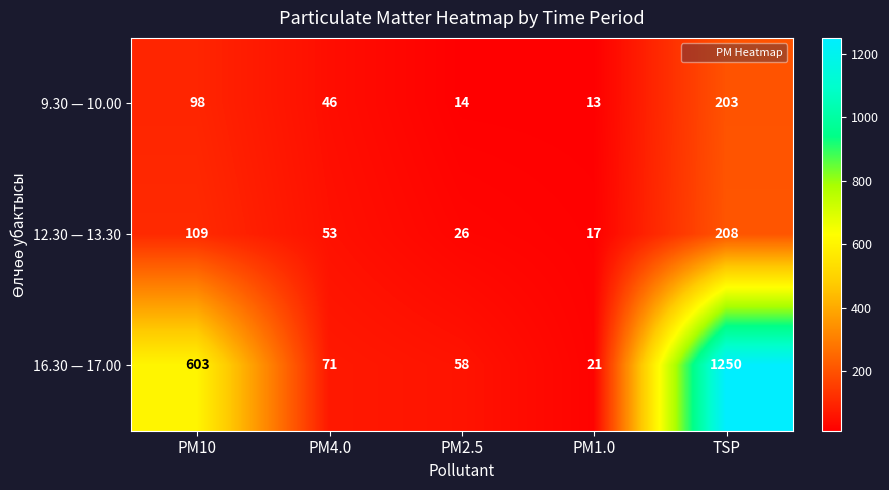

Reading right to left, list all the values displayed in this chart.

9.30 — 10.00: 203	13	14	46	98
12.30 — 13.30: 208	17	26	53	109
16.30 — 17.00: 1250	21	58	71	603